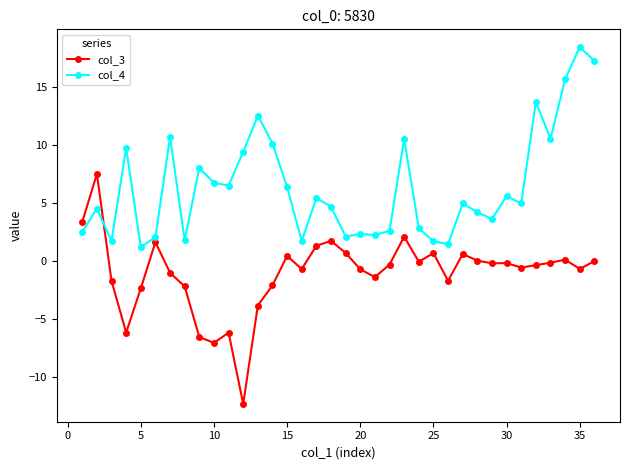

What is the value of the col_4 point at the 22nd from the left?

2.6